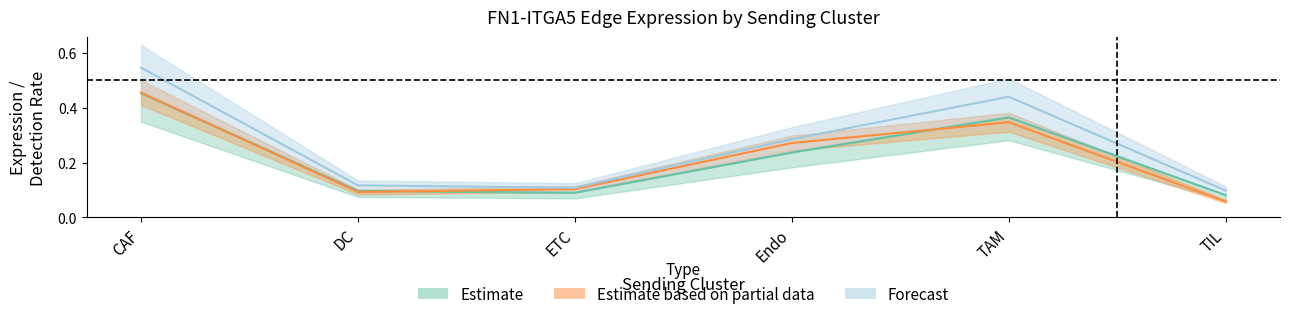

Rank the categories by Edge total expression weight upper value from lowest to highest.

TIL, ETC, DC, Endo, TAM, CAF